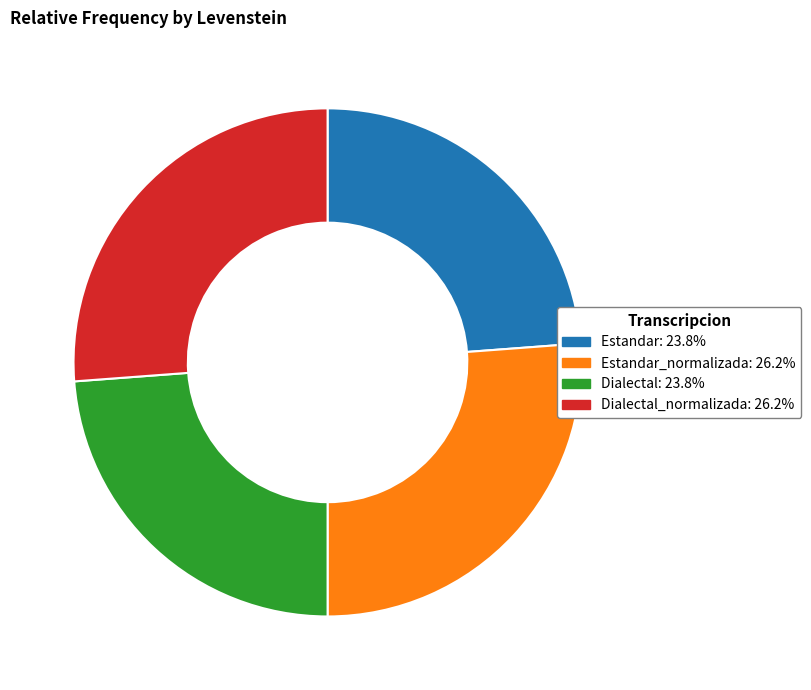

Is there a majority slice in this chart?

No